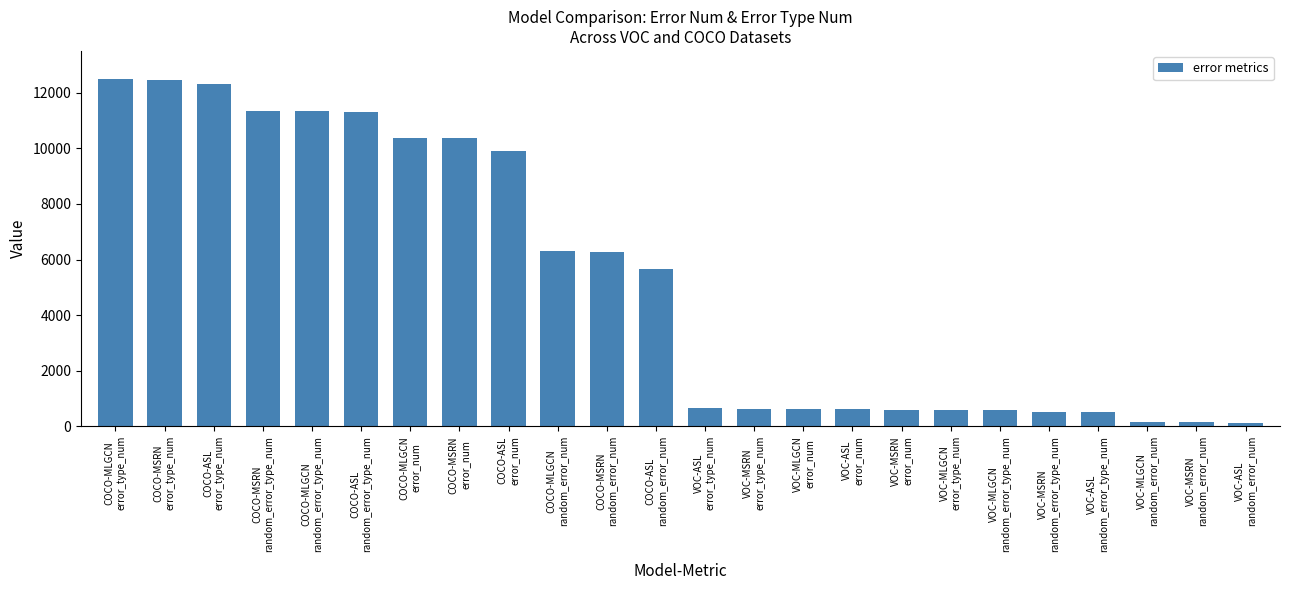

Does the chart contain stacked bars?

No